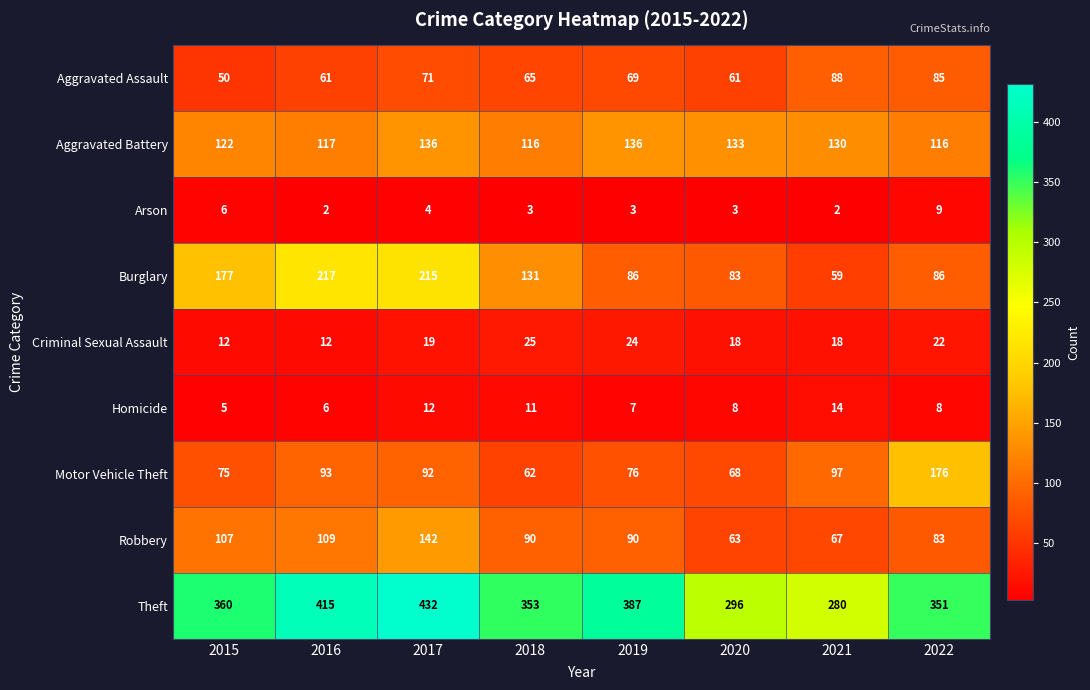

What is the average value of the Criminal Sexual Assault series?

19